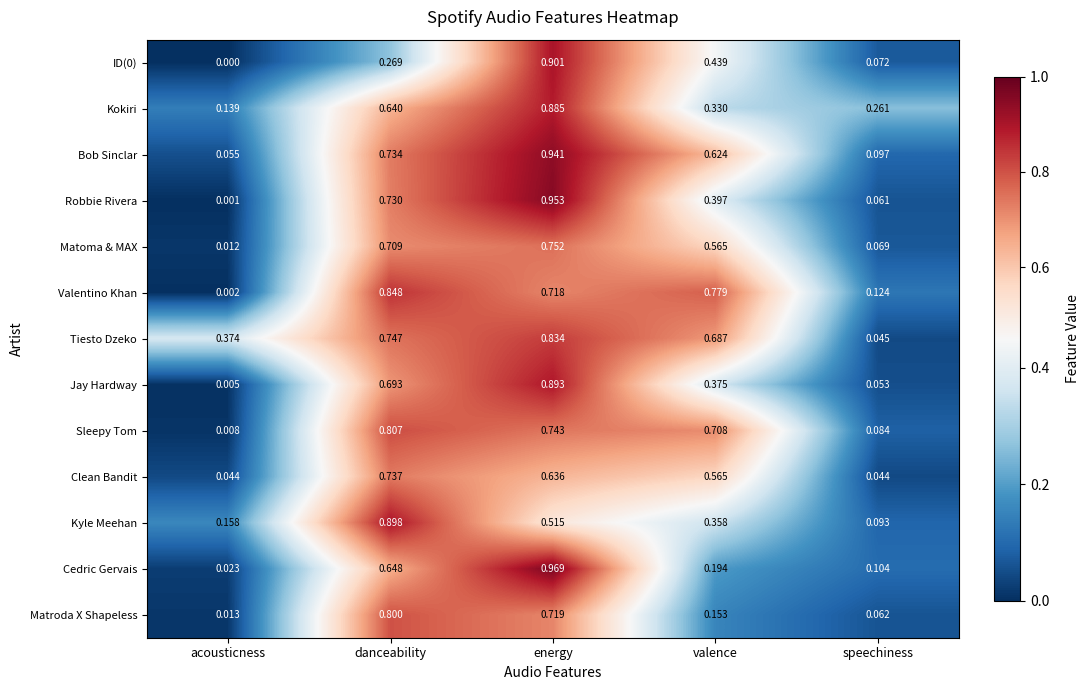

Which category has the highest value across all series?

energy